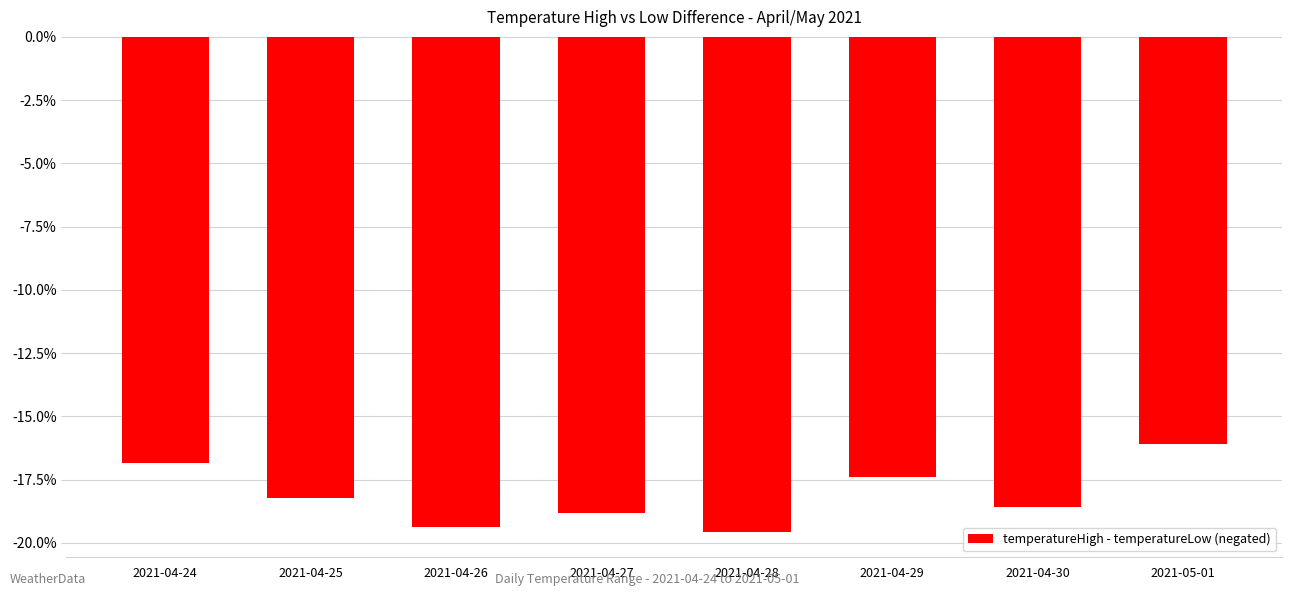

Rank the categories by value from highest to lowest.

2021-05-01, 2021-04-24, 2021-04-29, 2021-04-25, 2021-04-30, 2021-04-27, 2021-04-26, 2021-04-28